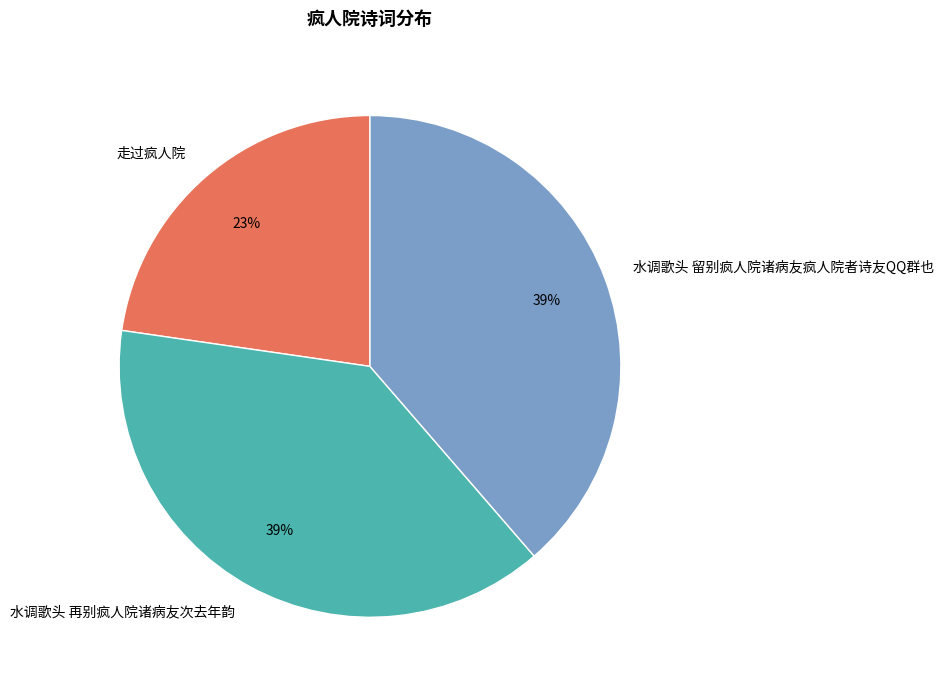

How many segments does this pie chart have?

3